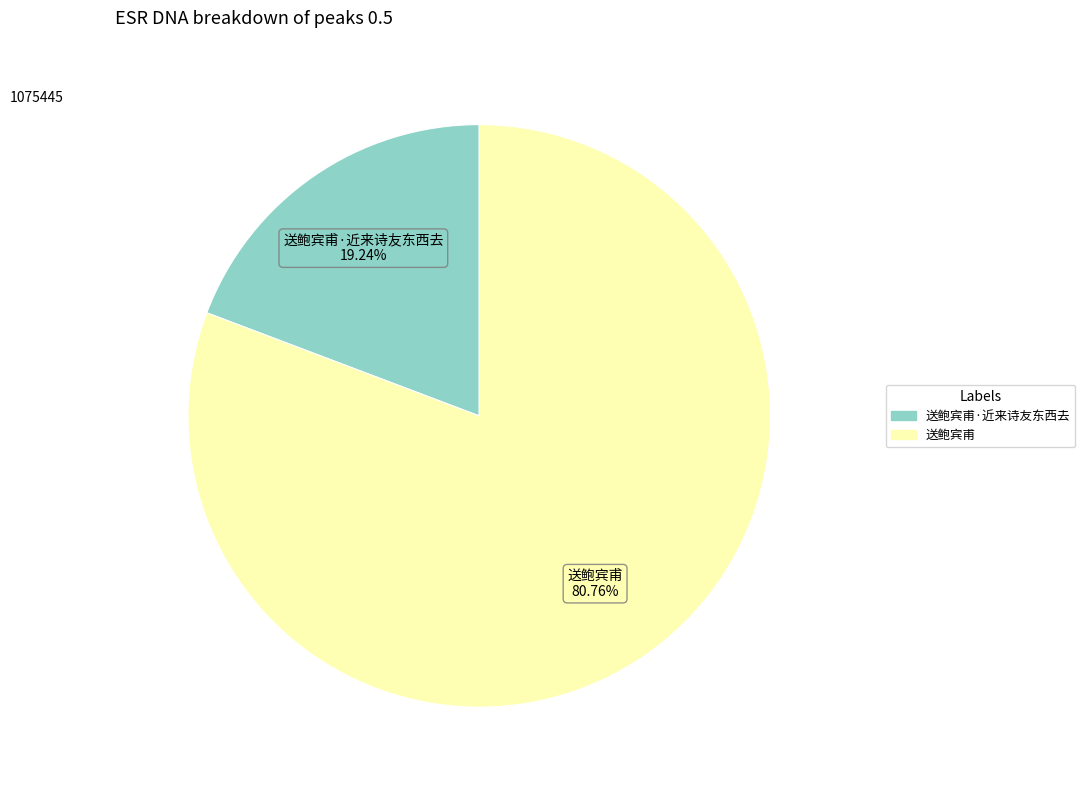

Is there a majority slice in this chart?

Yes